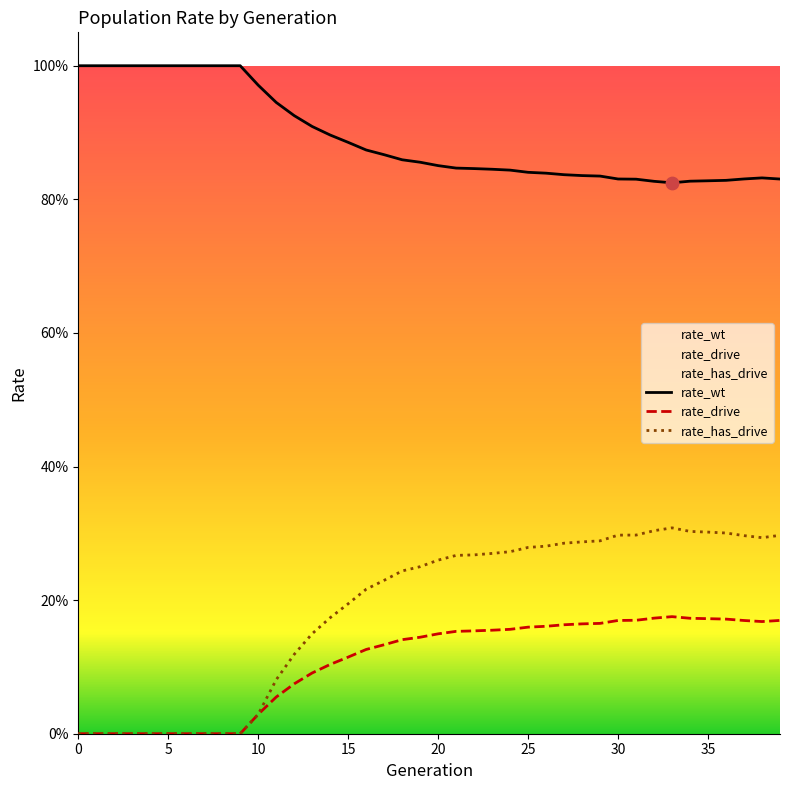

At how many categories does at least one series exceed 0?

40